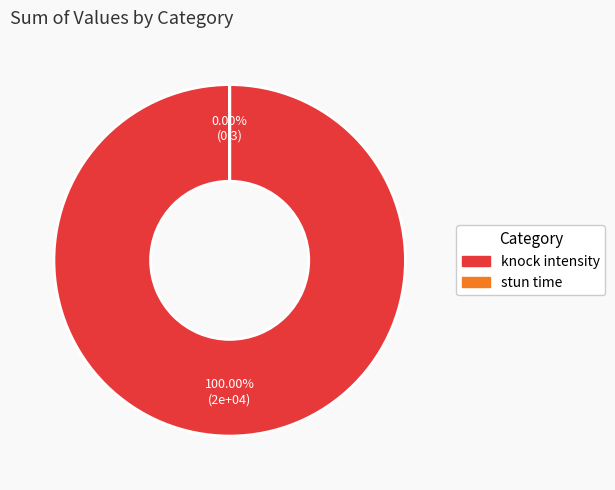

Is the sum of knock intensity and stun time greater than half?

Yes